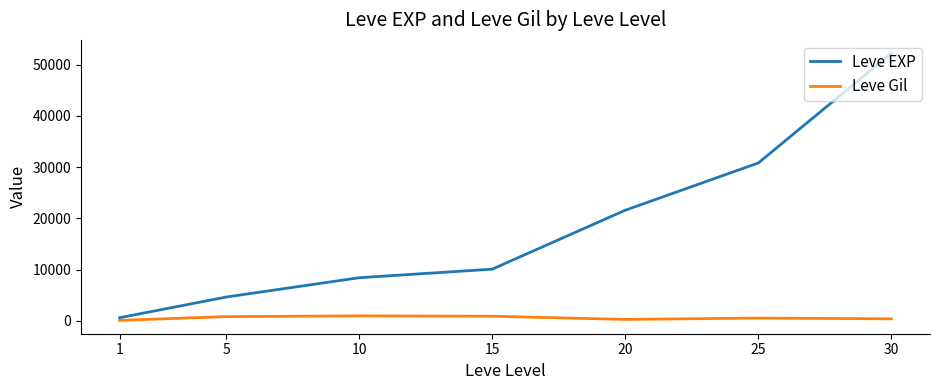

Is the value of Leve Gil at 10 greater than the value of Leve EXP at 5?

No